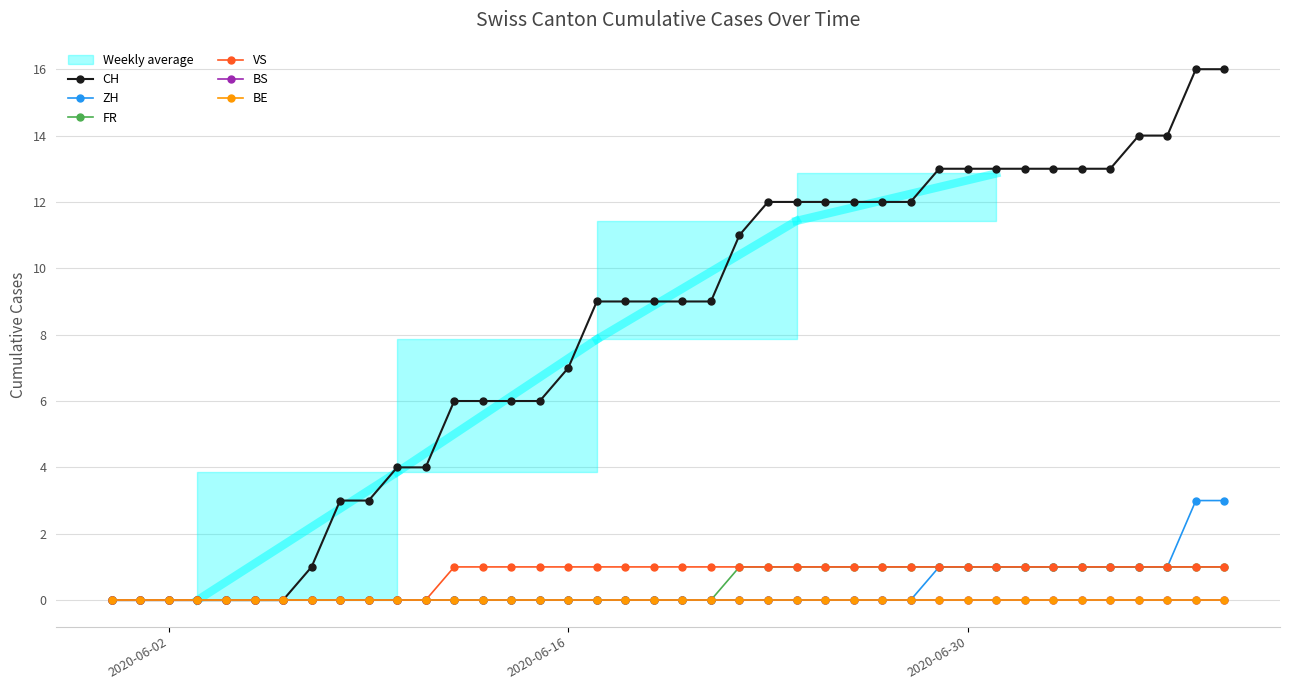

How many FR values are between 0 and 1?

40